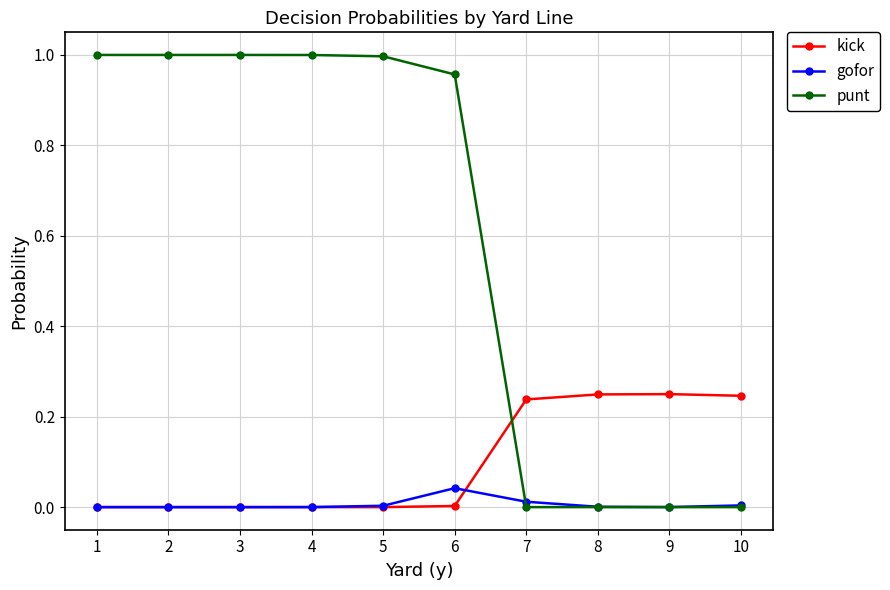

How many categories are shown in the chart?

10